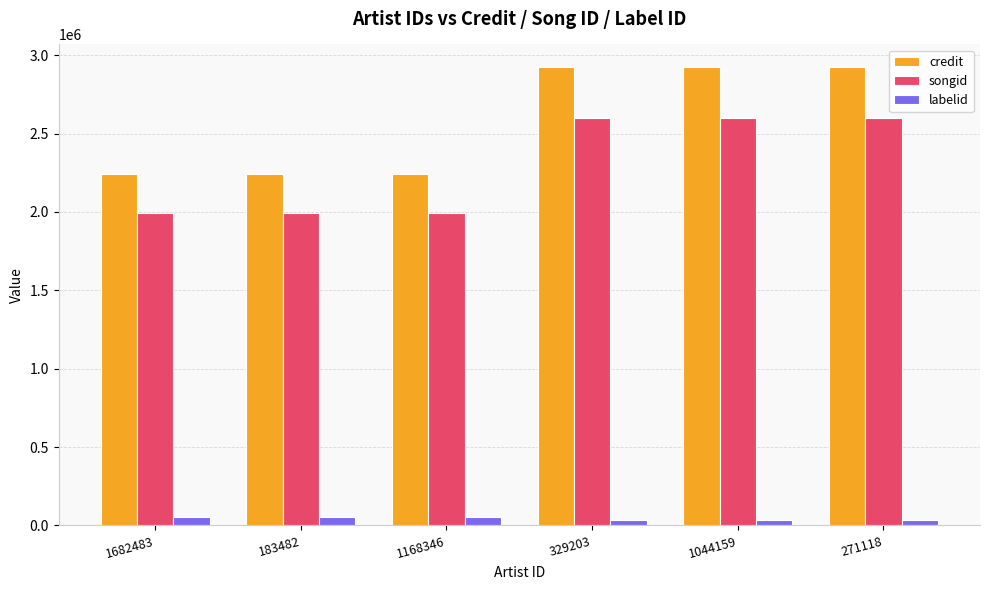

What is the total value across all series at 329203?

5553291